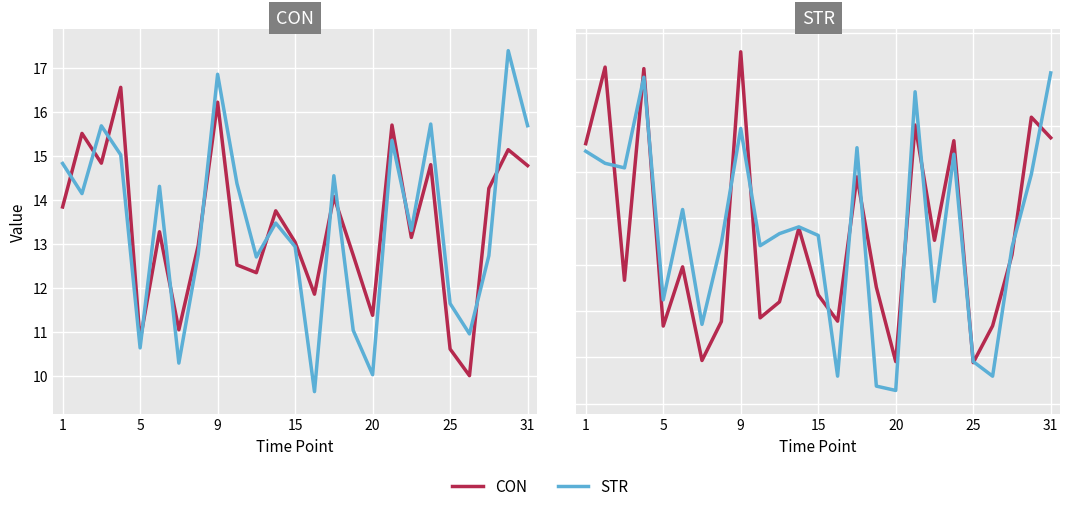

How many lines are shown in the chart?

2